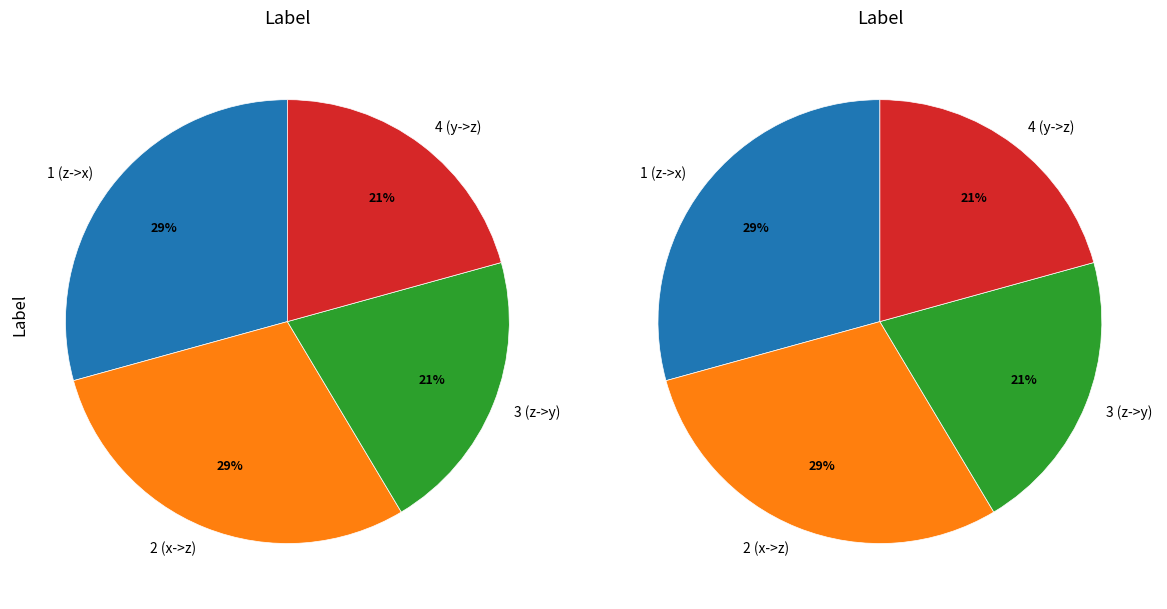

What percentage is the 1 (z->x) slice, to the nearest percent?

29%